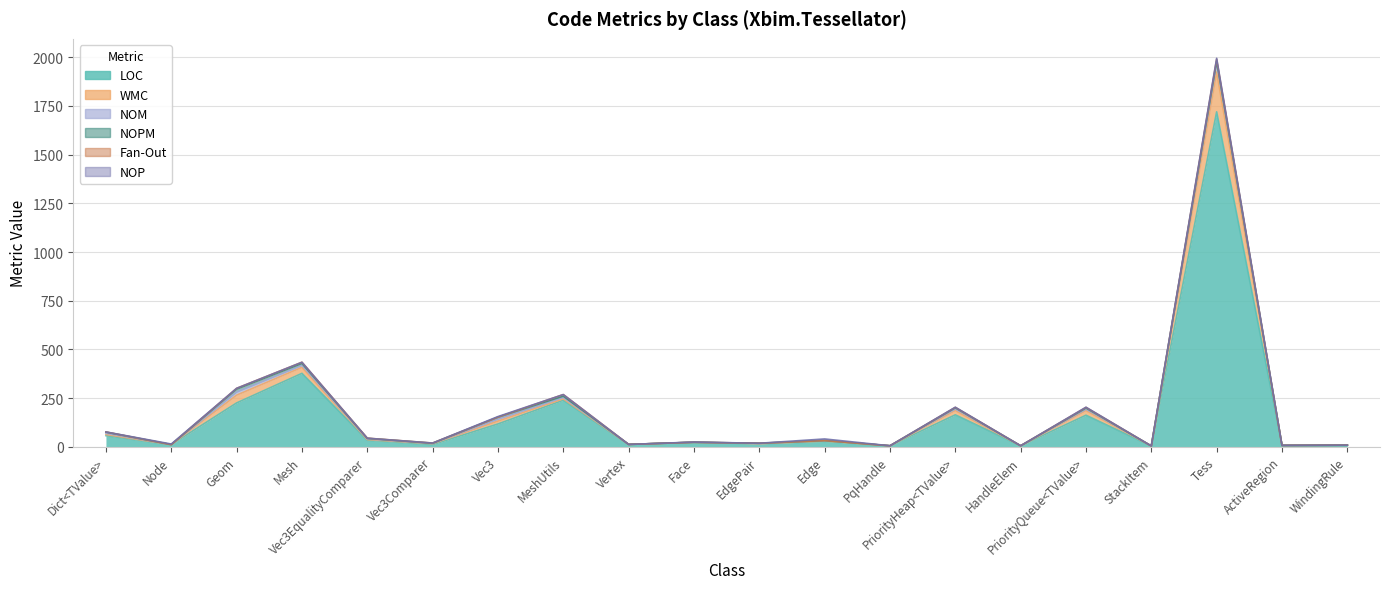

True or false: WMC has more than 2 points higher than both neighbors.

True